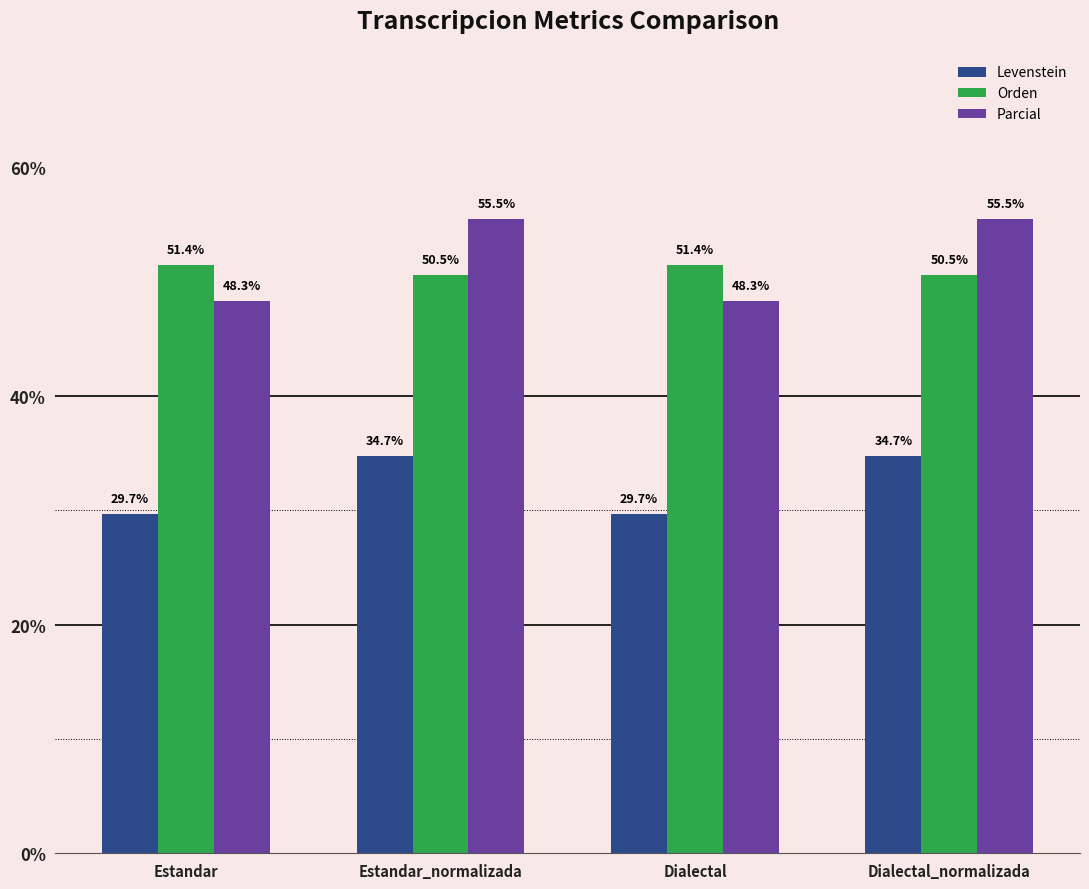

How many data points in Levenstein are above 34?

2